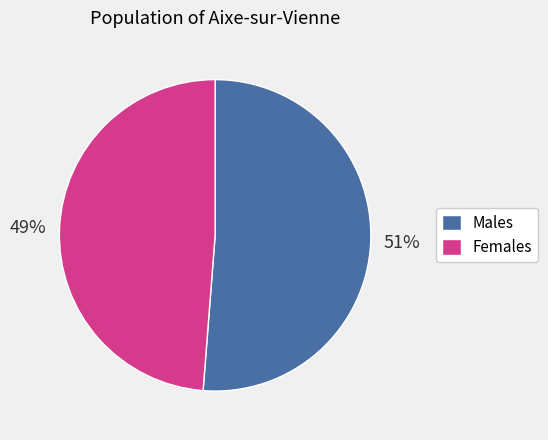

Rank the categories by value from lowest to highest.

Females, Males